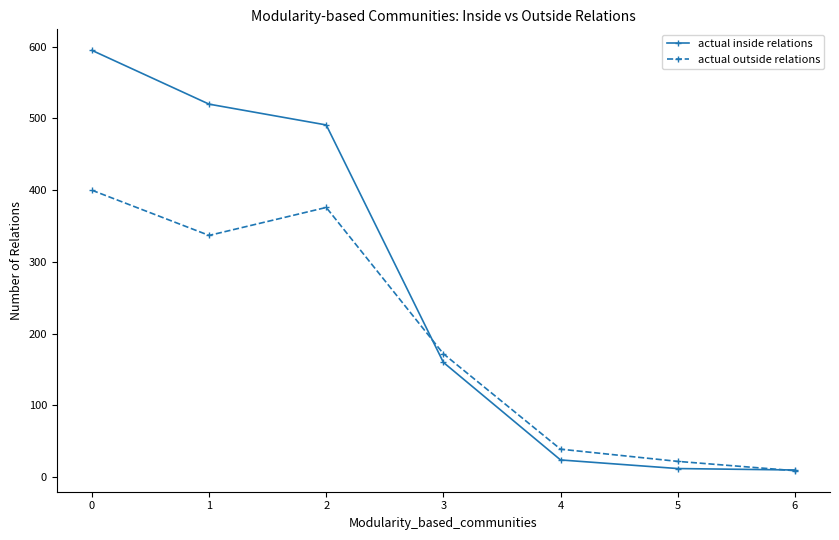

Which series changed the most between 0 and 6?

actual inside relations